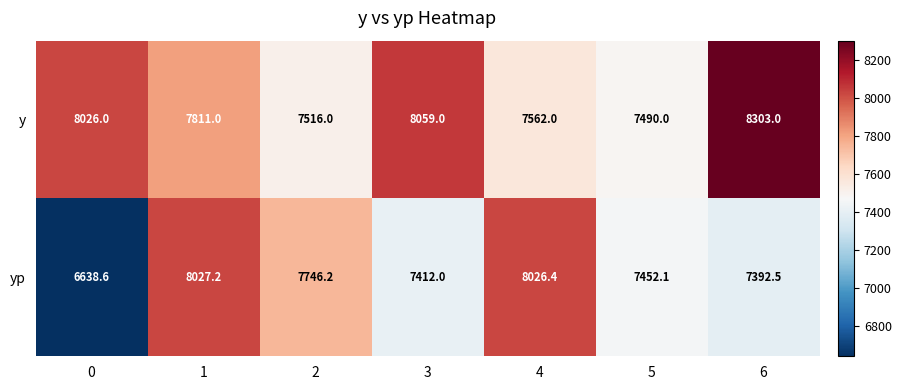

What is the sum of the y values at 5 and 2?

15006.0